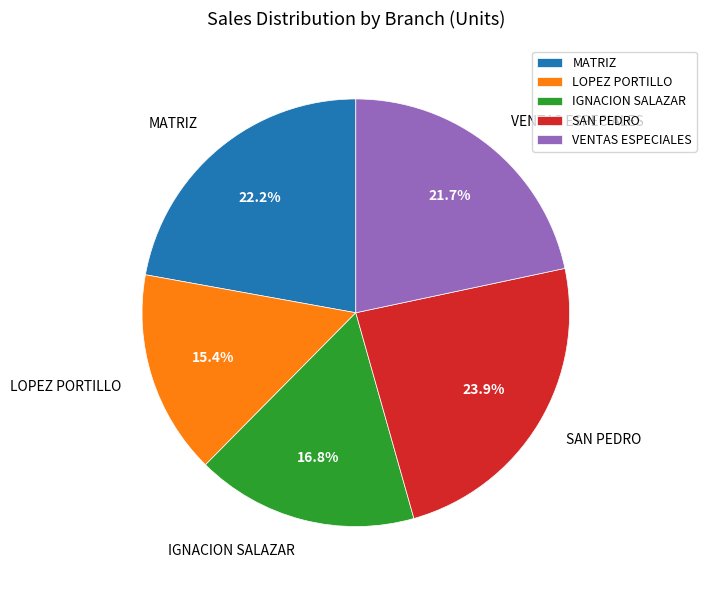

What is the ratio of the value at LOPEZ PORTILLO to the value at VENTAS ESPECIALES?

0.7